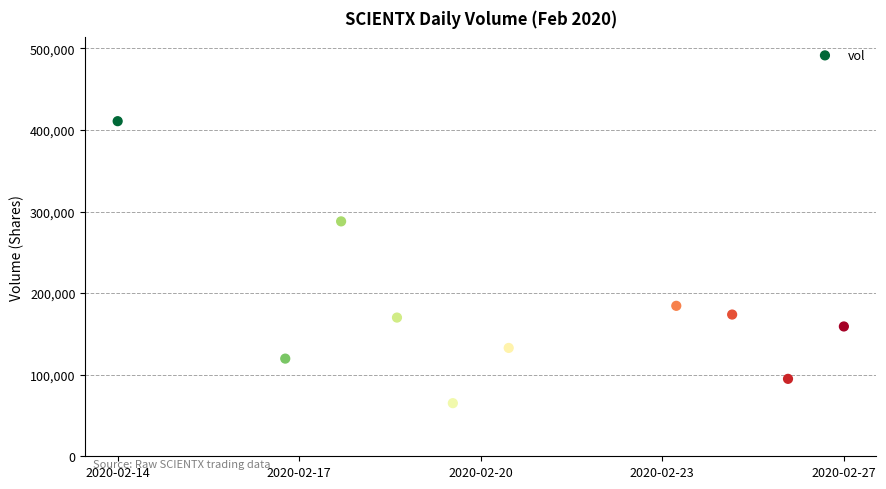

What is the range of X values (max minus min)?

1123200